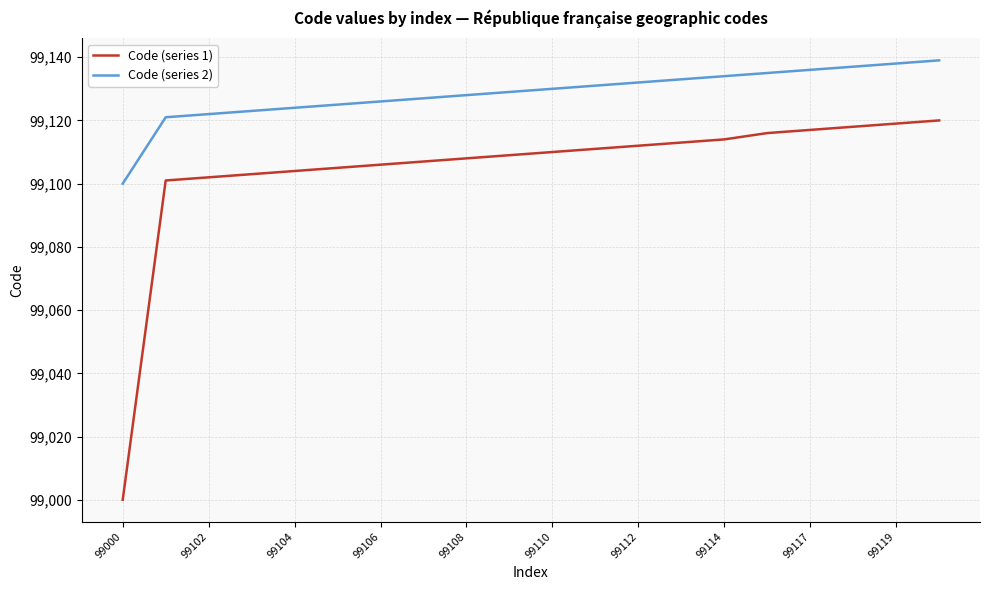

Which series has the largest range (max minus min)?

Code (series 1)